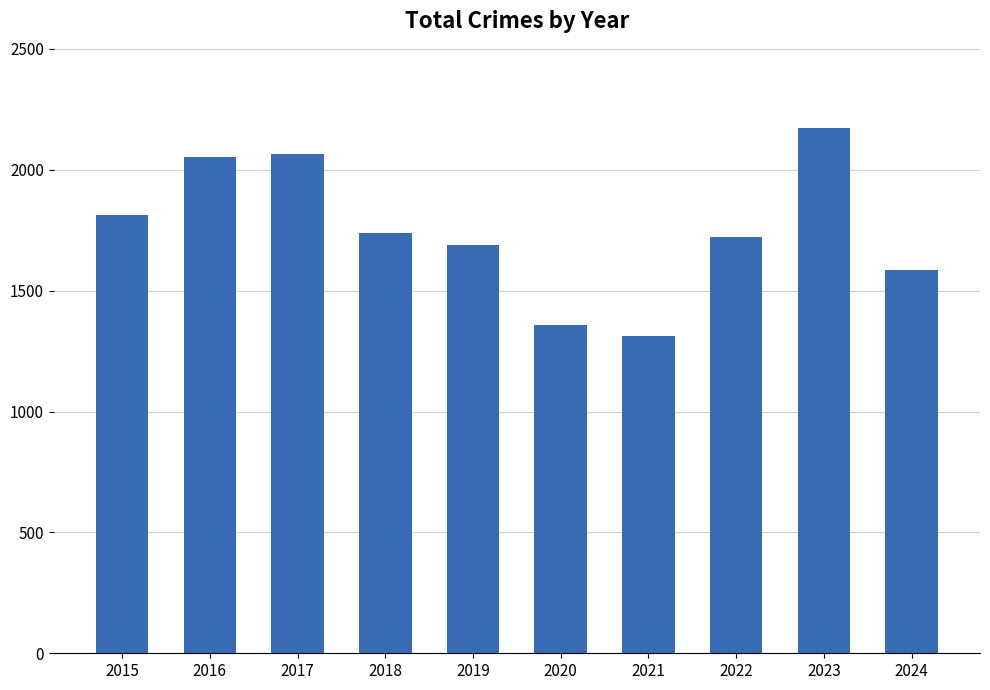

Which has a higher value, 2017 or 2019?

2017